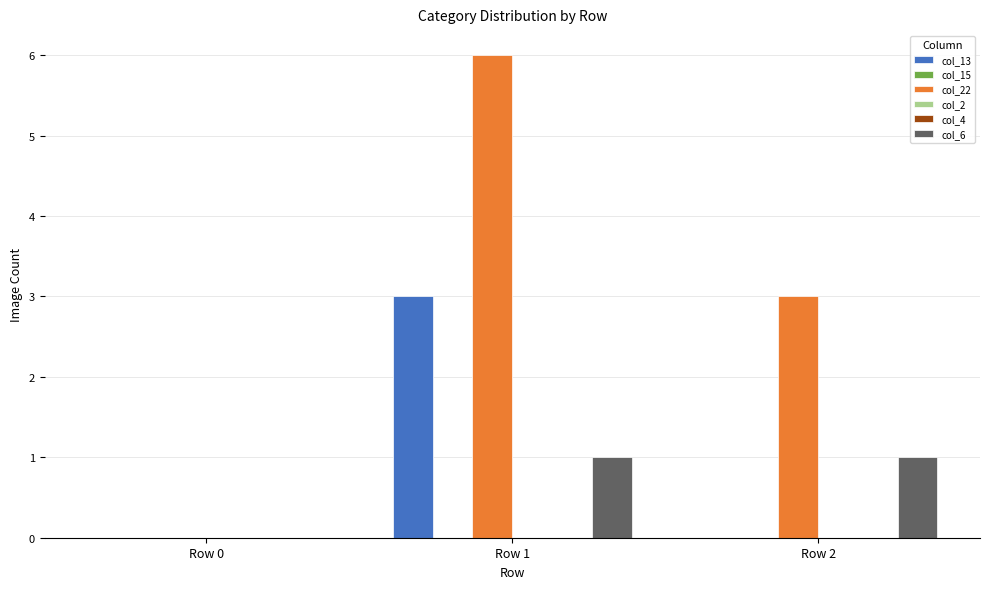

Is it true that col_13 equals 3 at Row 1?

True